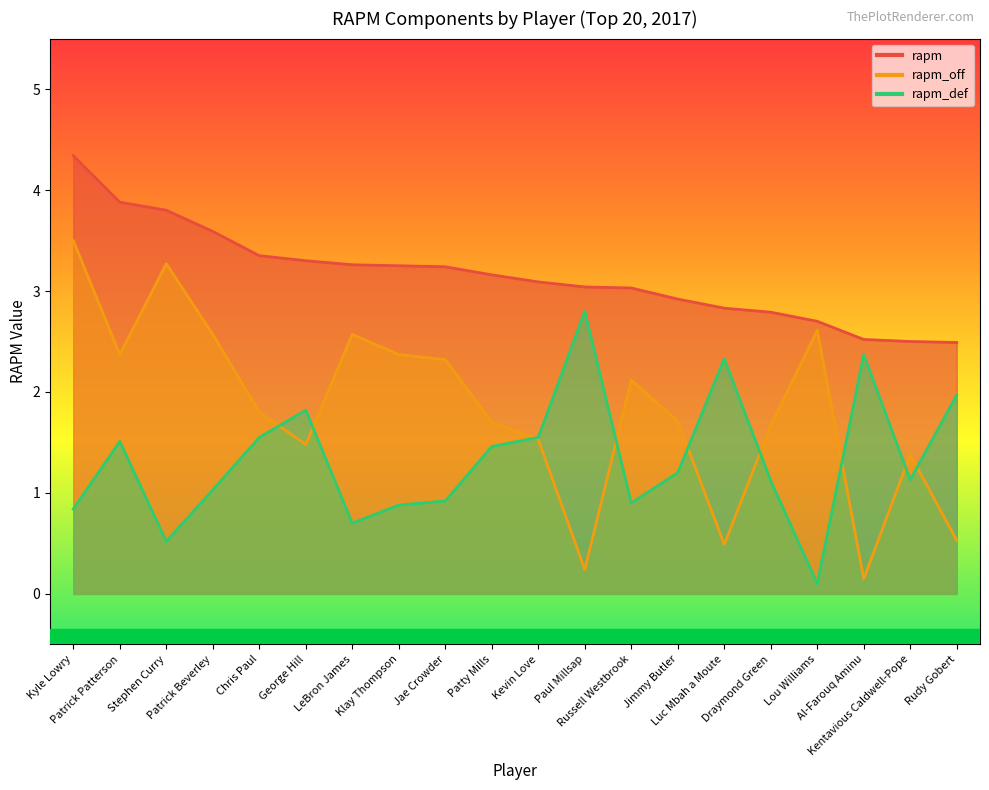

What are all the series names shown in the legend?

rapm, rapm_off, rapm_def